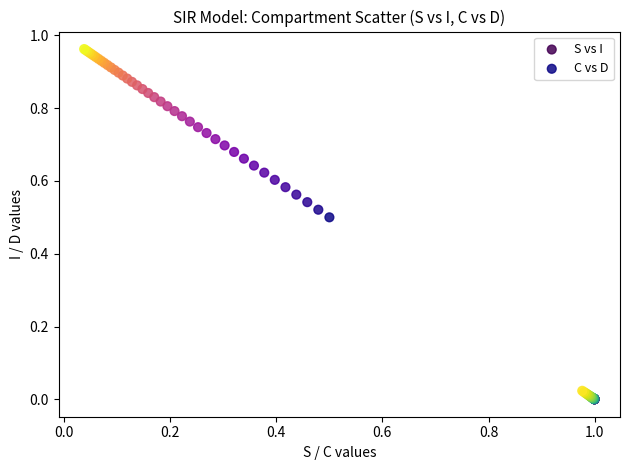

Which series reaches the maximum Y coordinate?

C vs D